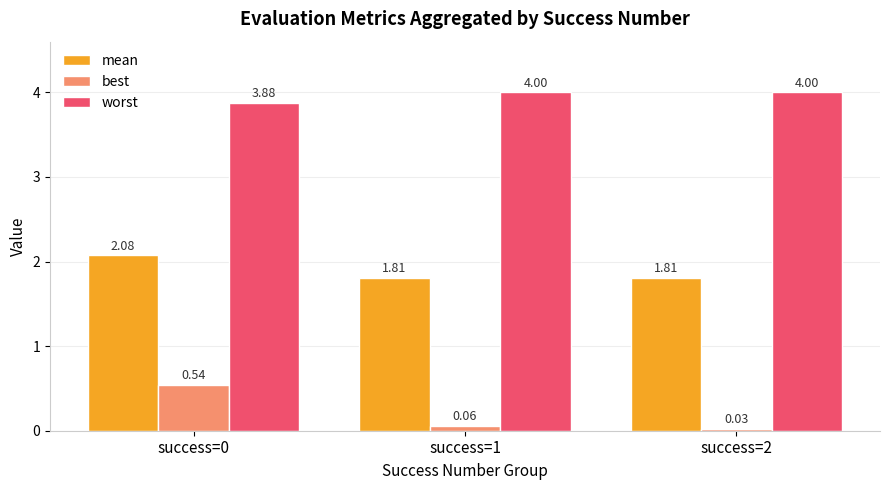

What is the average value of the worst series?

4.0